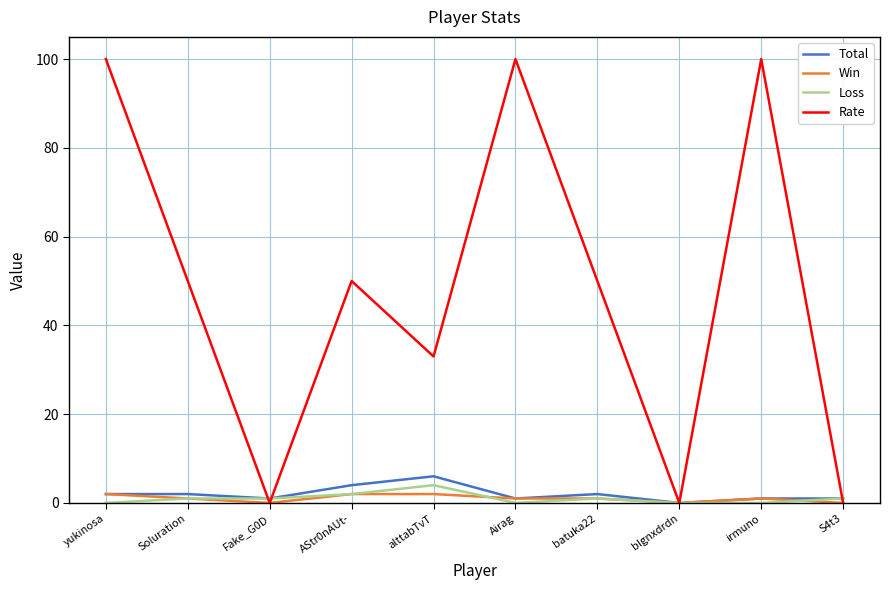

Which series has the largest range (max minus min)?

Rate